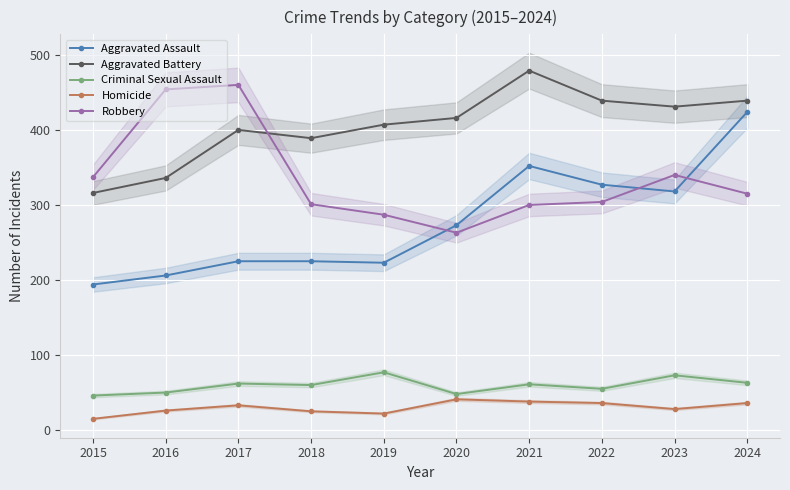

Reading right to left, transcribe all the data shown in this chart.

Aggravated Assault: 2024=424	2023=318	2022=327	2021=352	2020=273	2019=223	2018=225	2017=225	2016=206	2015=194
Aggravated Battery: 2024=439	2023=431	2022=439	2021=479	2020=416	2019=407	2018=389	2017=400	2016=336	2015=316
Criminal Sexual Assault: 2024=63	2023=73	2022=55	2021=61	2020=48	2019=77	2018=60	2017=62	2016=50	2015=46
Homicide: 2024=36	2023=28	2022=36	2021=38	2020=41	2019=22	2018=25	2017=33	2016=26	2015=15
Robbery: 2024=315	2023=340	2022=304	2021=300	2020=263	2019=287	2018=301	2017=460	2016=454	2015=337